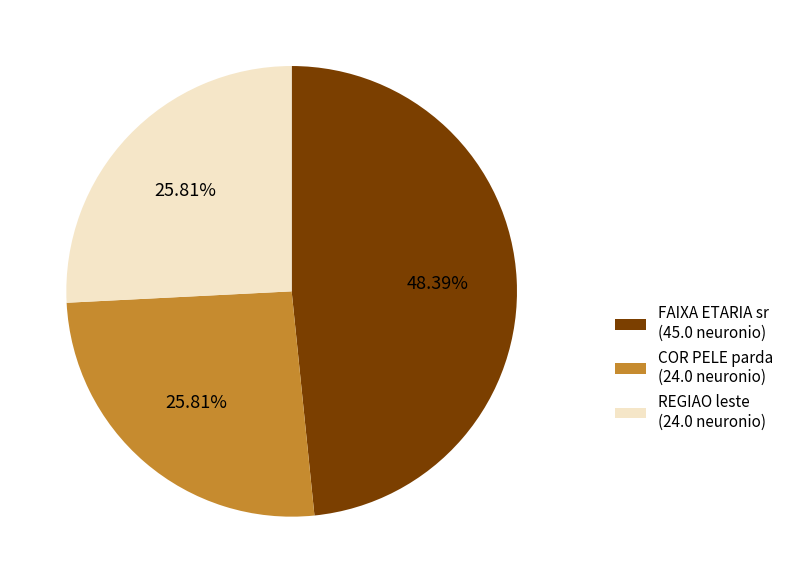

What is the ratio of the value at COR PELE parda (24.0 neuronio) to the value at REGIAO leste (24.0 neuronio)?

1.0